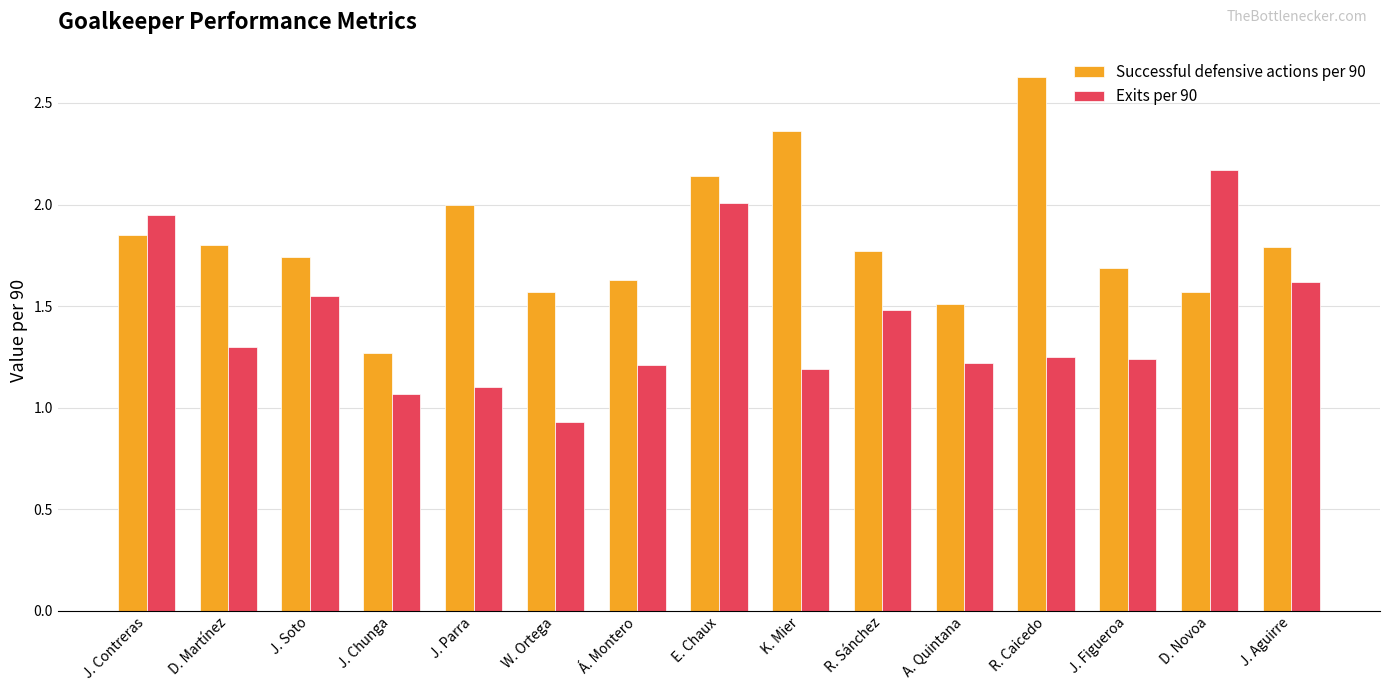

At which label does Successful defensive actions per 90 reach its peak?

R. Caicedo